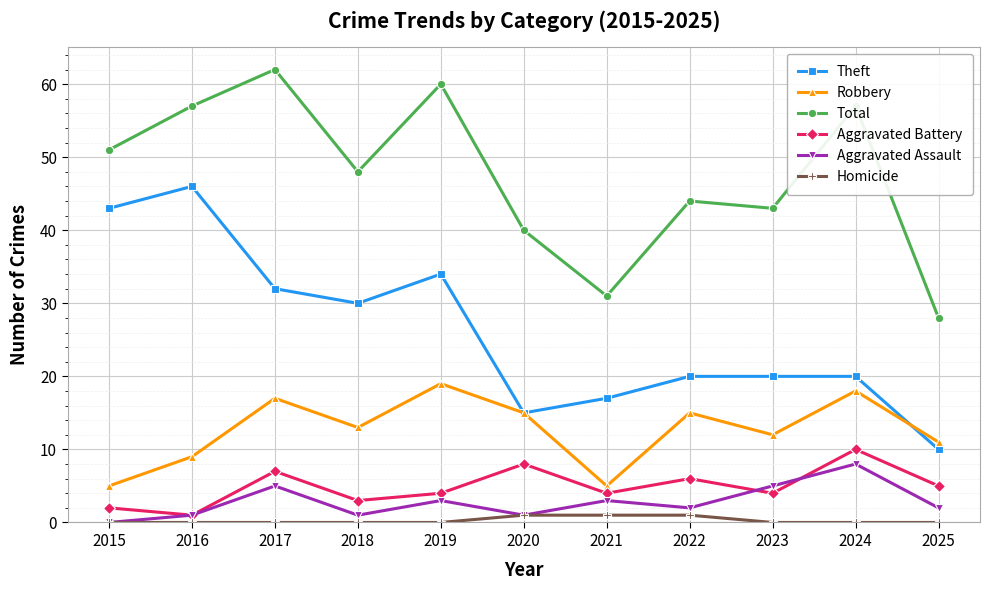

What is the spread (max minus min) of values at 2022?

43